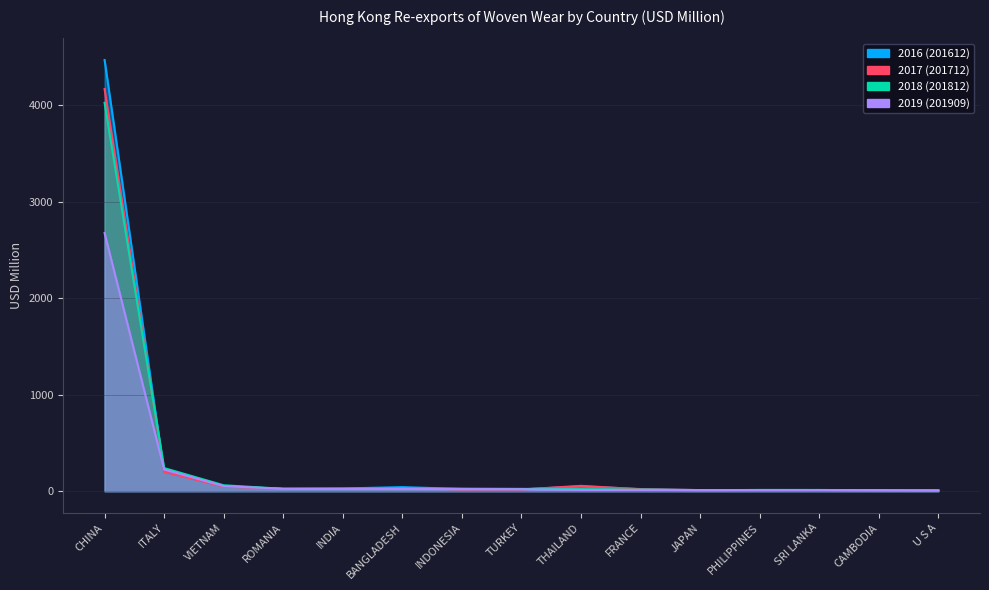

Is the value of 201909 at SRI LANKA greater than the value of 201812 at CHINA?

No